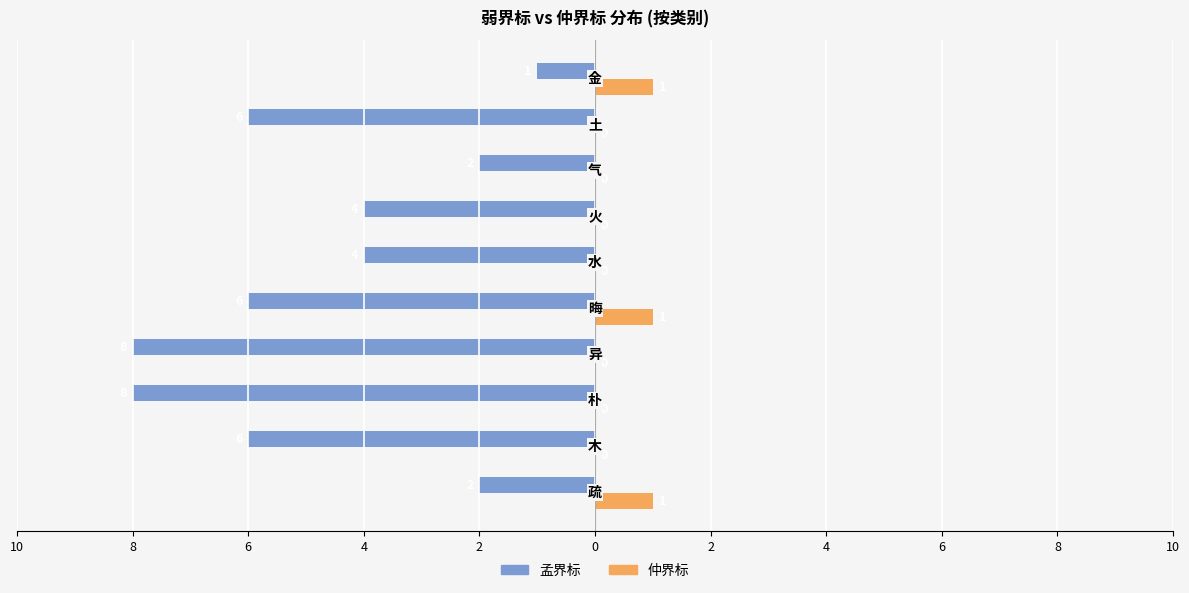

What are all the series names shown in the legend?

孟界标, 仲界标